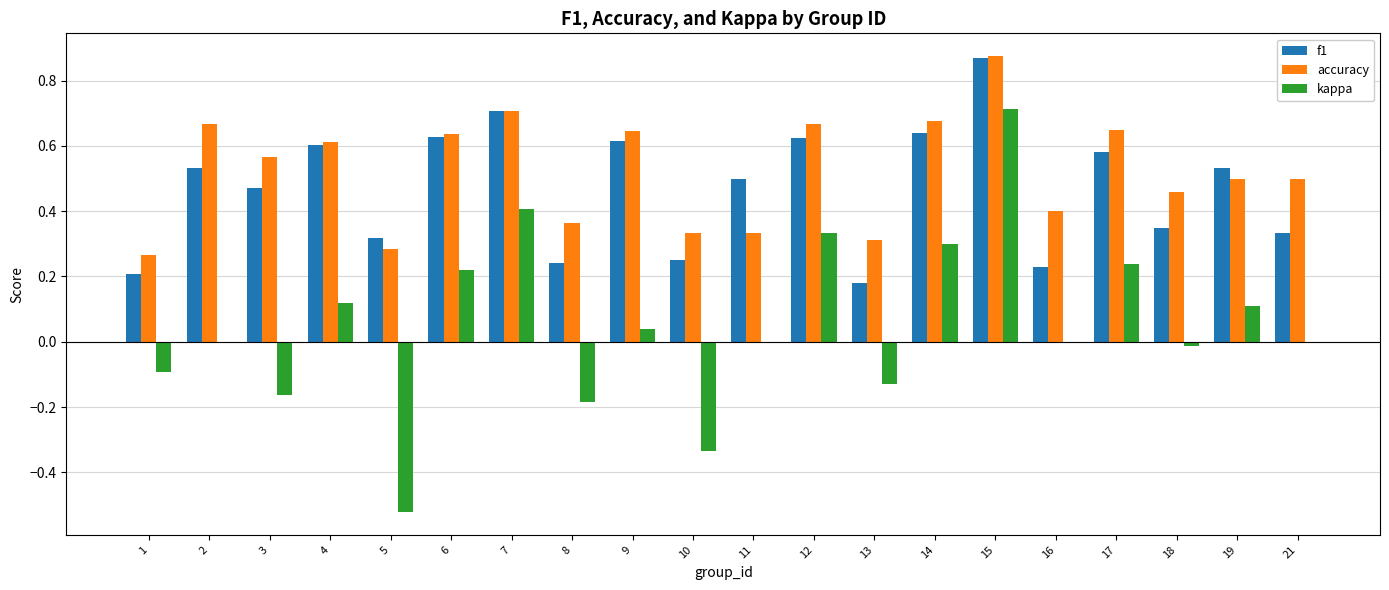

At which label does accuracy reach its peak?

15